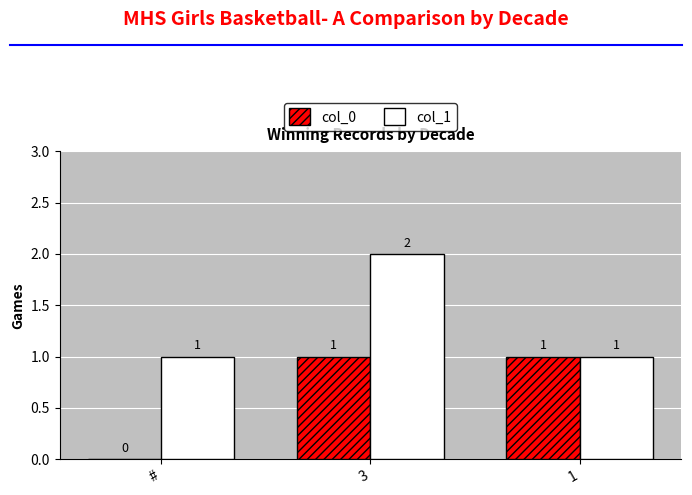

Count the number of data series in this chart.

2